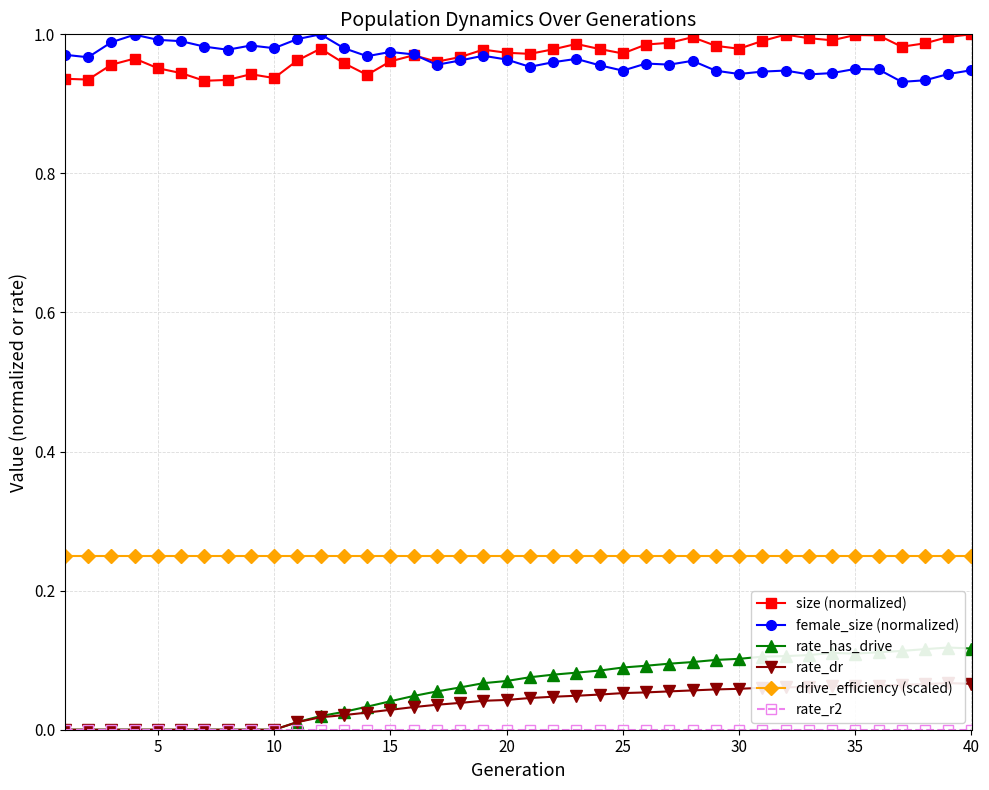

In female_size (normalized), how many points are lower than both neighbors (excluding endpoints)?

11